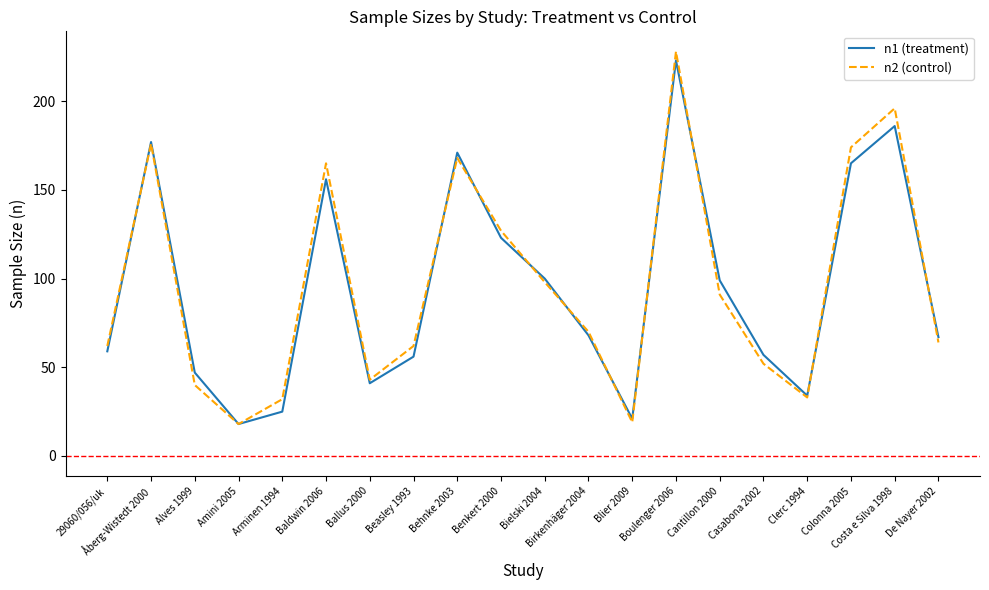

What is the minimum value shown in the chart?

18